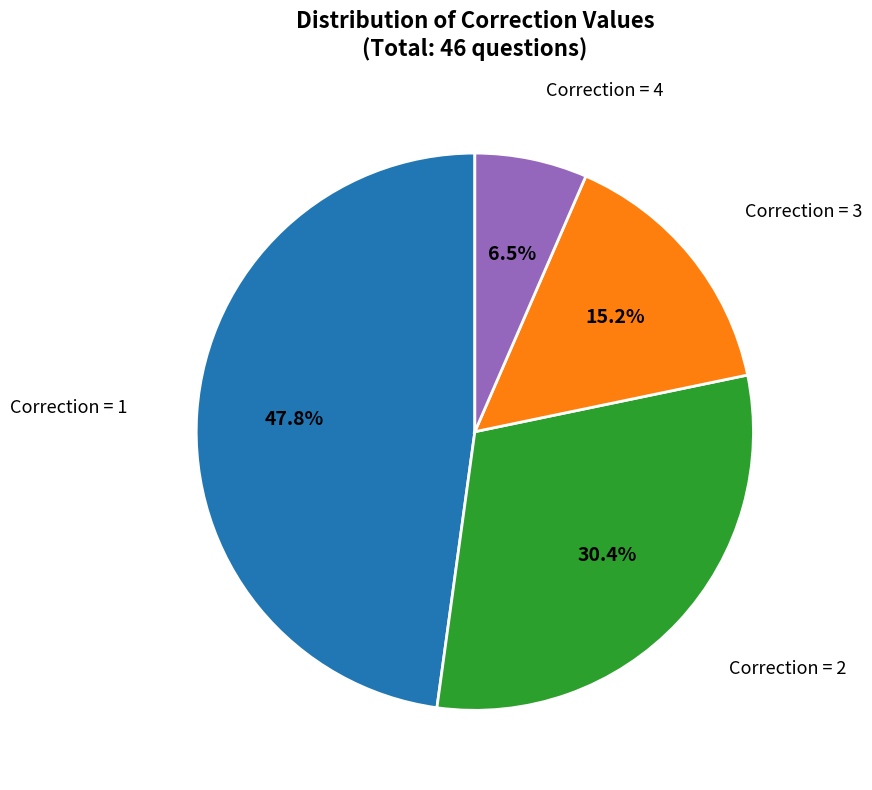

Is there any slice that represents more than half of the pie?

No